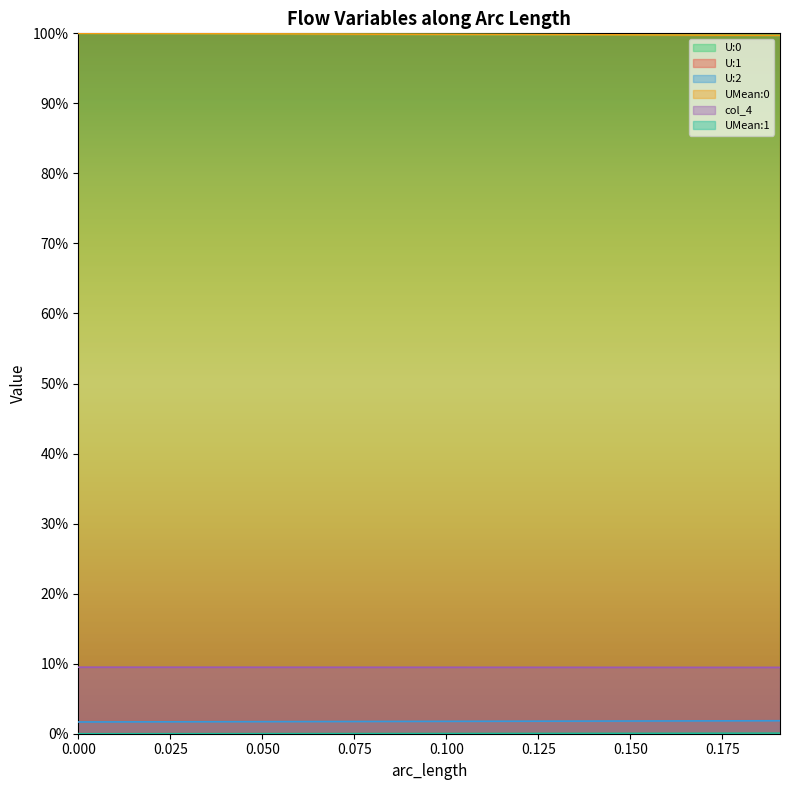

What is the sum of all col_4 values?

1.9